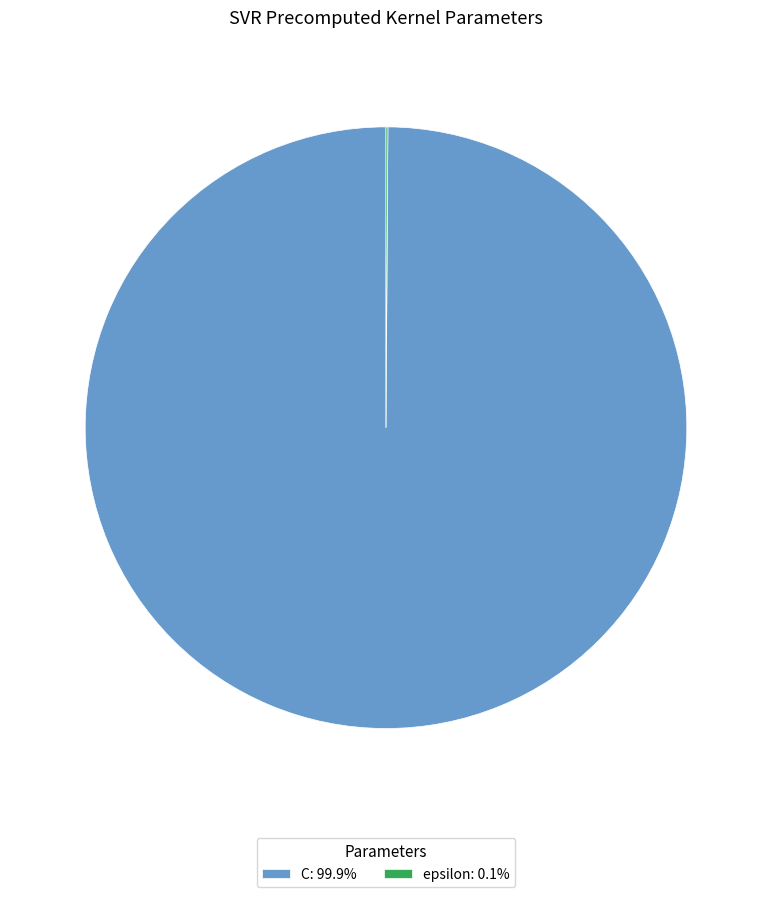

Does any single category account for the majority?

Yes